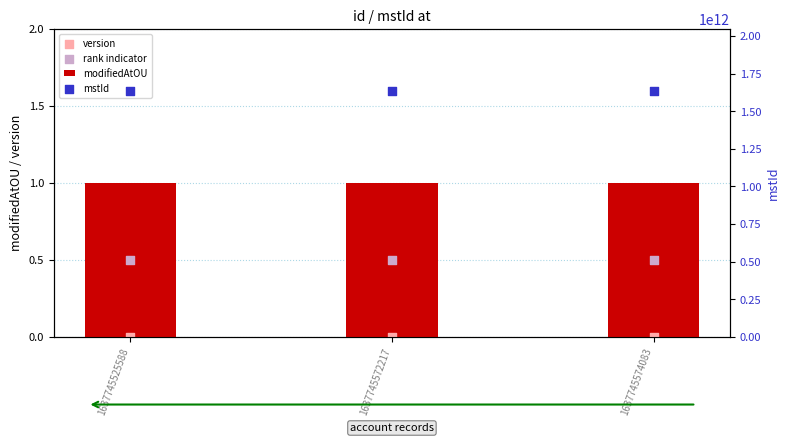

At how many categories does at least one series exceed 1122898660658?

3